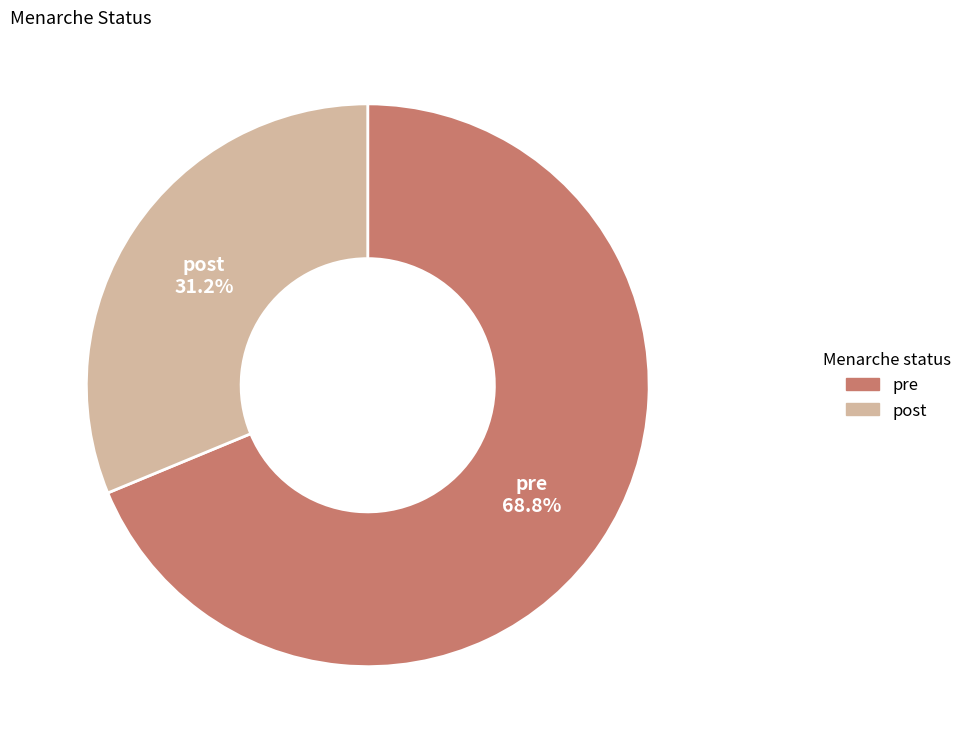

Count the number of slices in the pie.

2